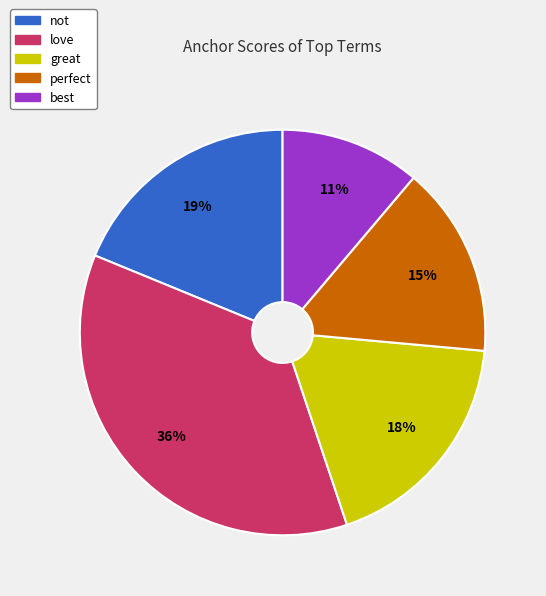

How many slices are in this pie chart?

5